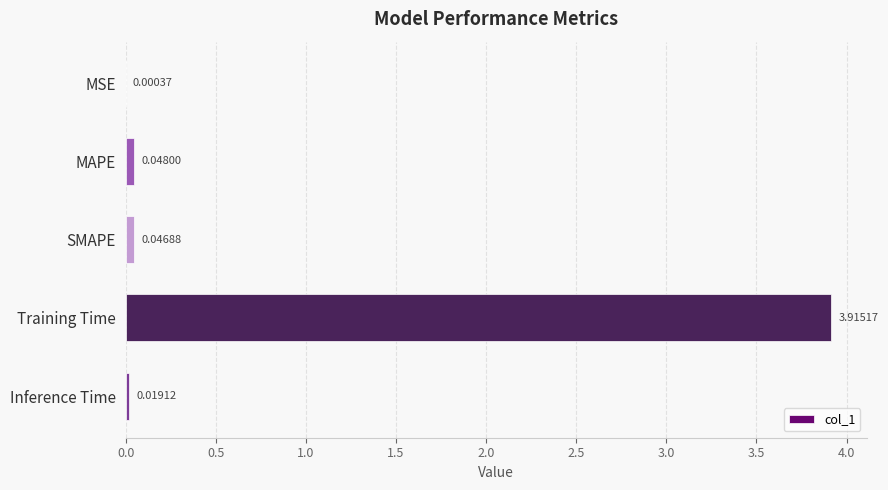

Which label corresponds to the largest value in the chart?

Training Time